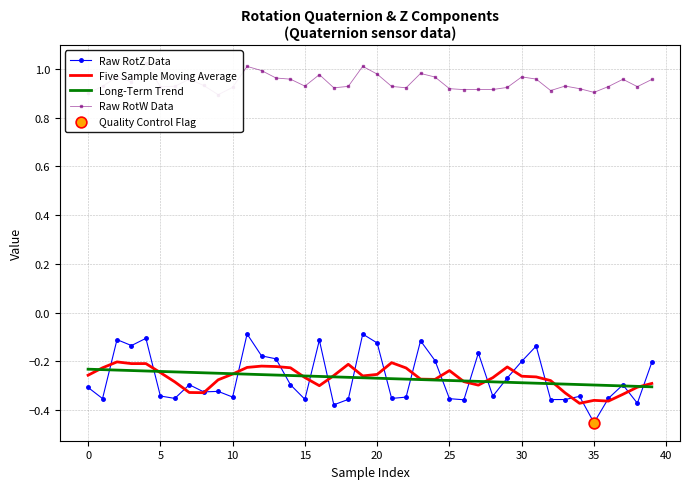

Which series contains the lowest Y value?

Raw RotZ Data